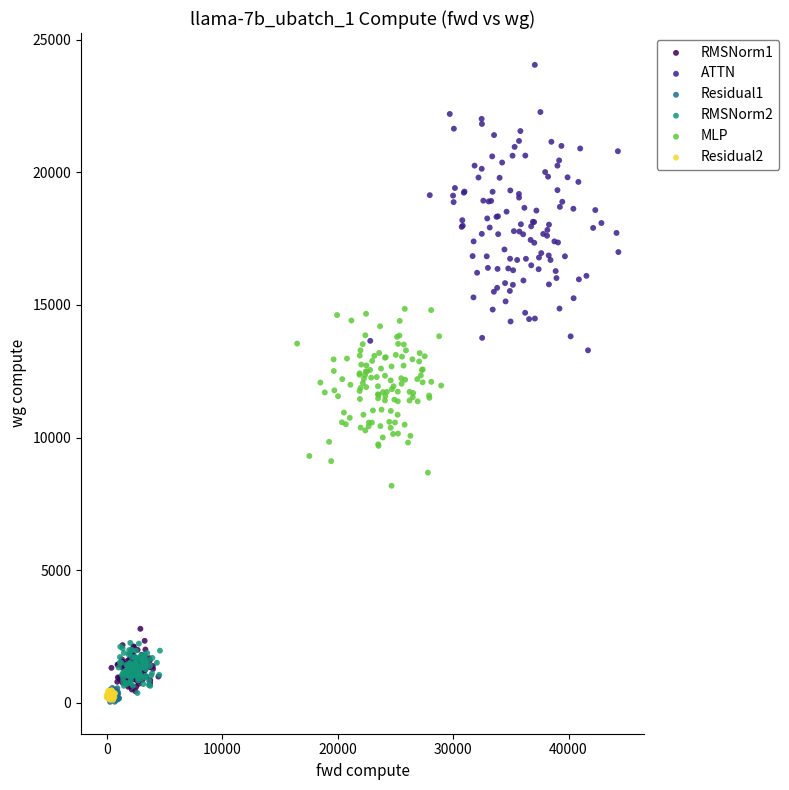

Which series reaches the maximum Y coordinate?

ATTN